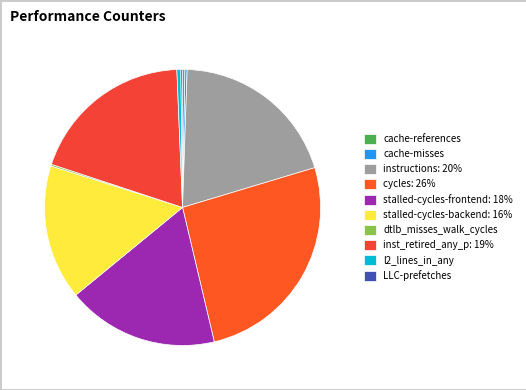

Rank the categories by value from lowest to highest.

LLC-prefetches, dtlb_misses_walk_cycles, cache-misses, cache-references, l2_lines_in_any, stalled-cycles-backend, stalled-cycles-frontend, inst_retired_any_p, instructions, cycles